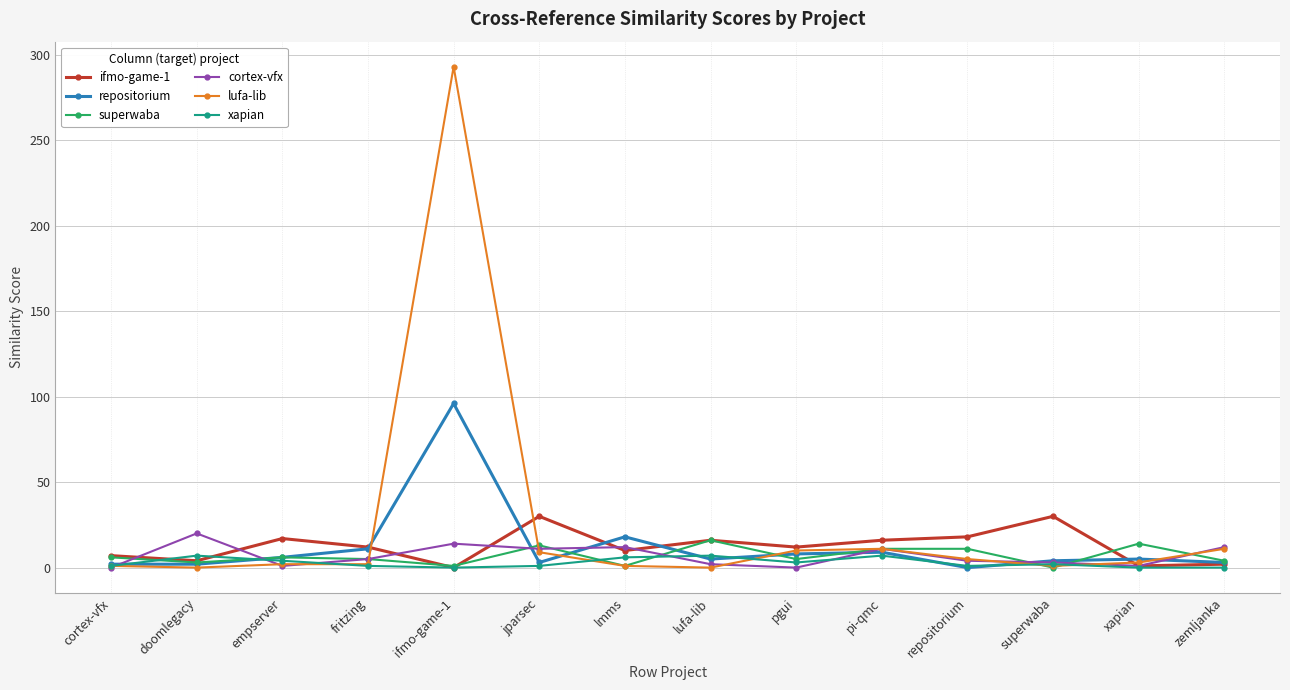

Is the value of cortex-vfx at pi-qmc greater than the value of repositorium at lufa-lib?

Yes